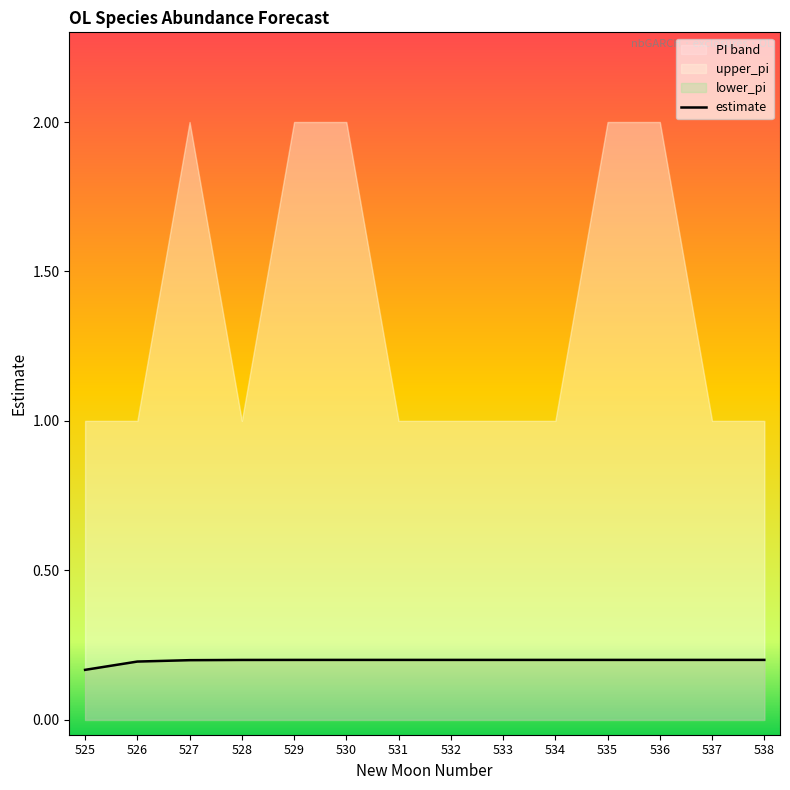

Does the chart have visible grid lines?

No